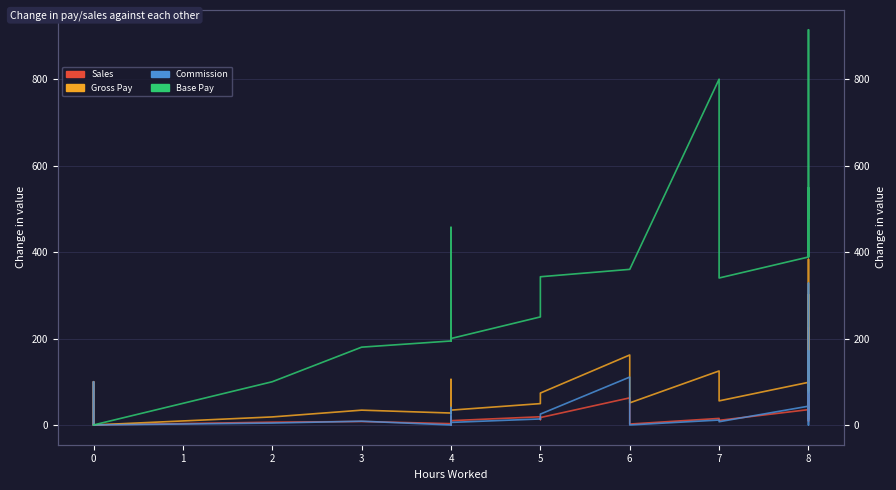

Which has a higher value, 18 or 6?

6